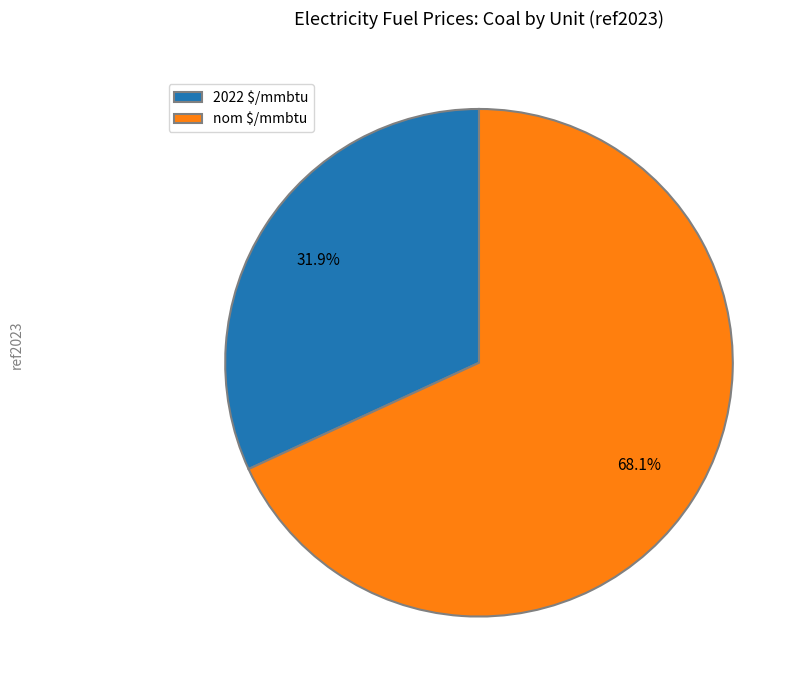

Is there any slice that represents more than half of the pie?

Yes